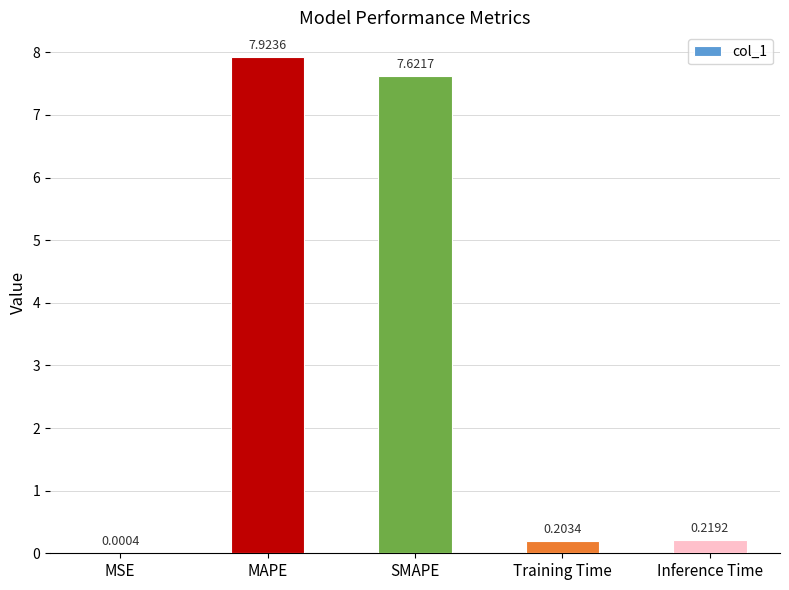

What is the ratio of the value at SMAPE to the value at MAPE?

1.0